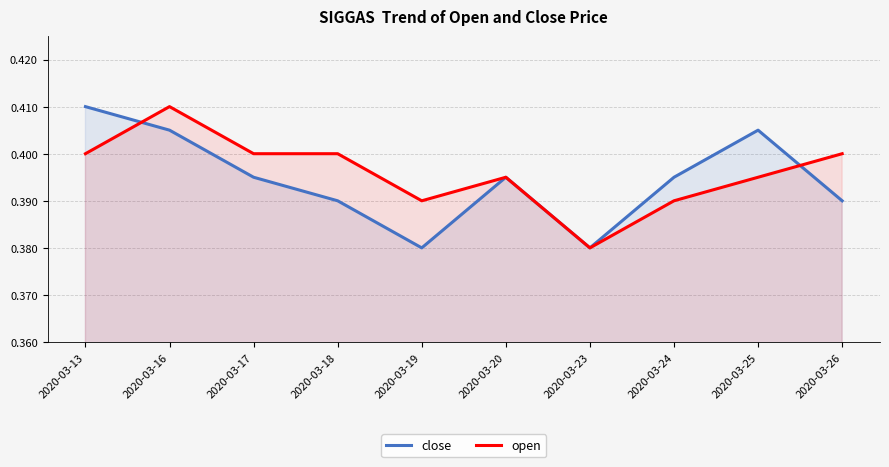

Which category has the highest value across all series?

2020-03-13